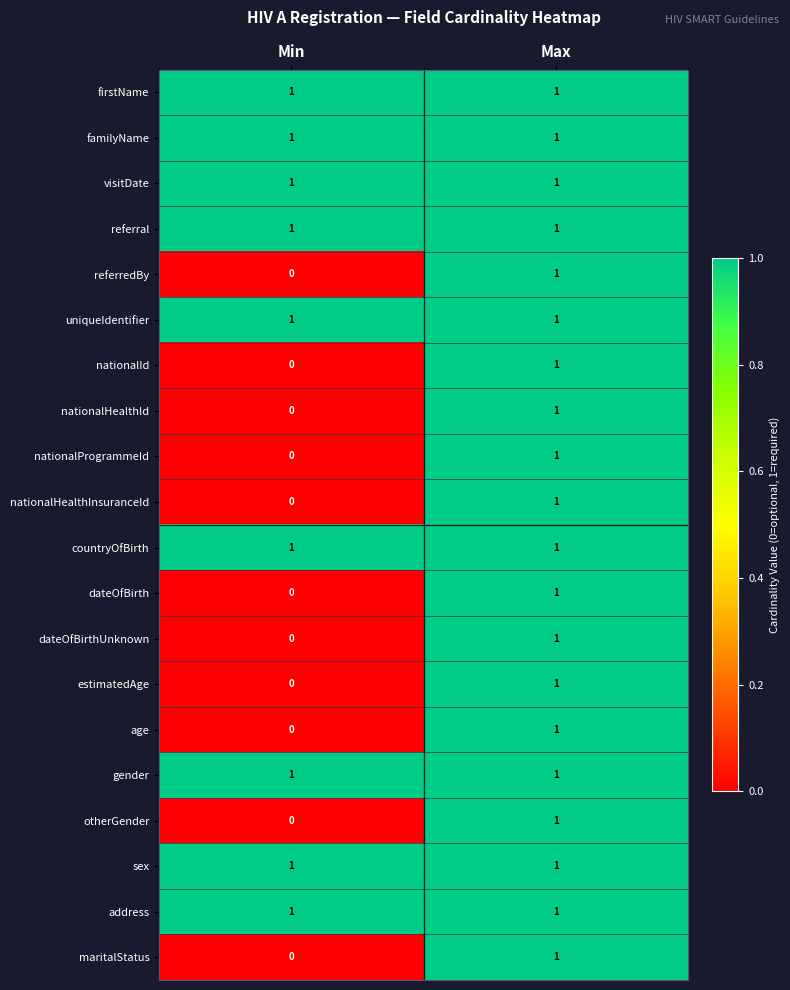

Is it true that dateOfBirthUnknown equals 1 at Max?

True